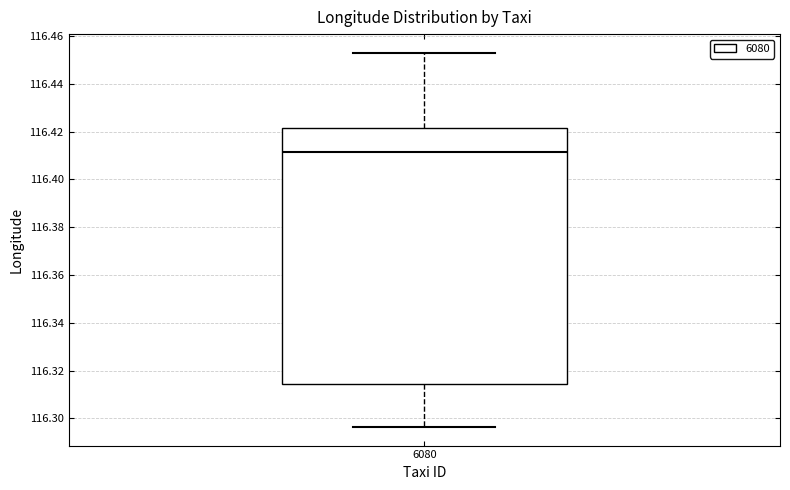

Read this box plot against the y-axis: the position of the median line, the range covered by the box, and the ends of both whiskers. The values are not printed on the chart, so give them approximately, as read against the axis.

median 116.412, box 116.314 to 116.422, whiskers 116.296 to 116.454